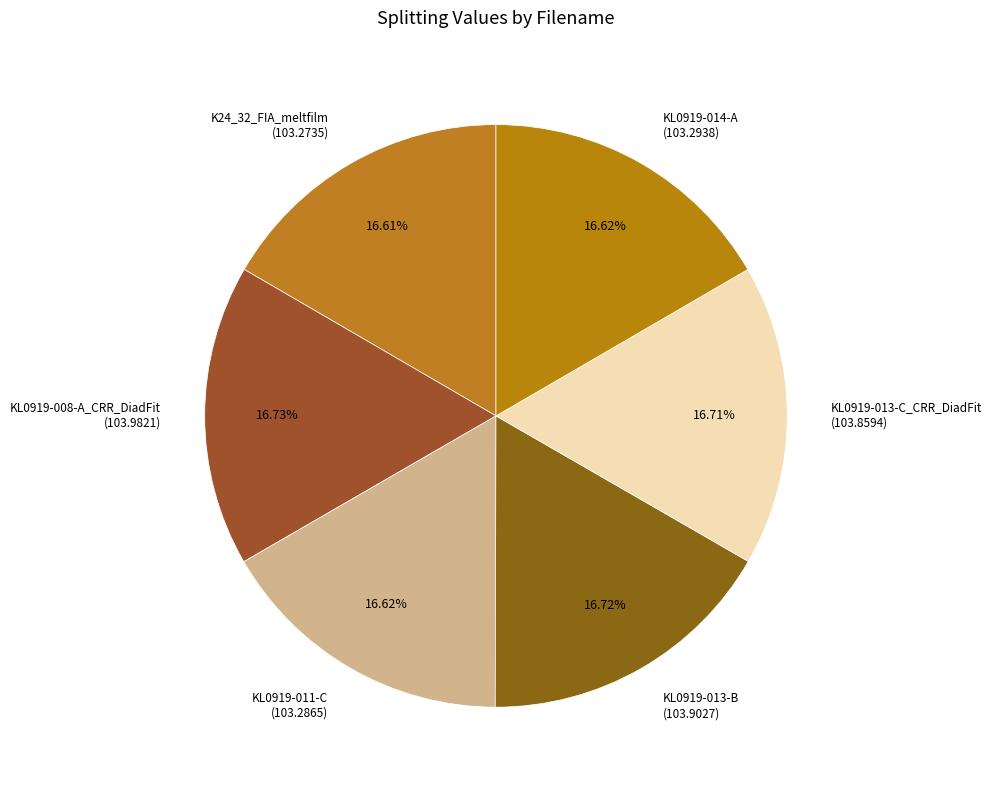

Is KL0919-011-C (103.2865) the majority of the pie?

No